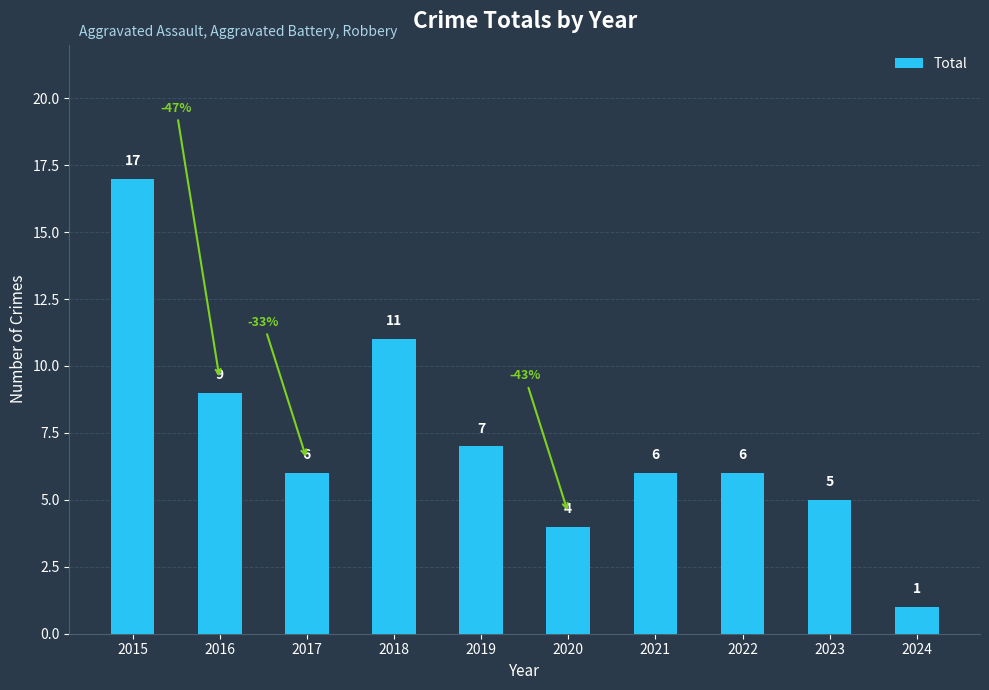

How many bars are there in total?

10